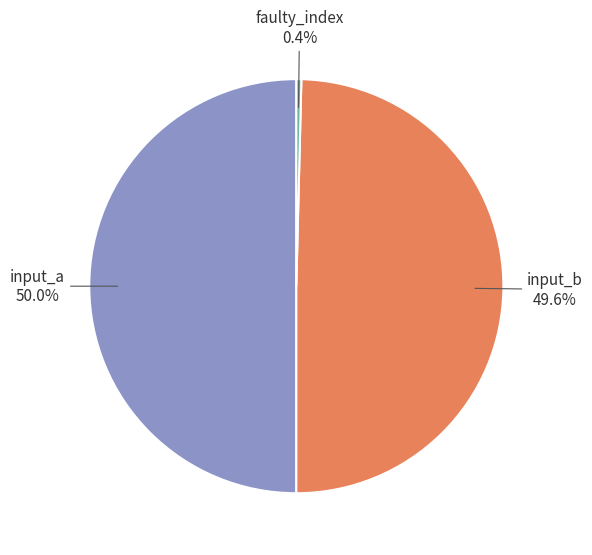

Which category has the smallest portion of the pie?

faulty_index